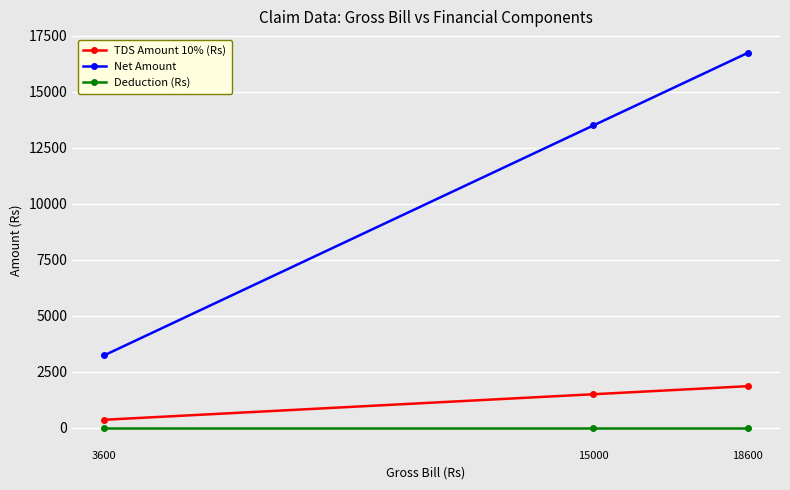

Count the number of categories in the chart.

3